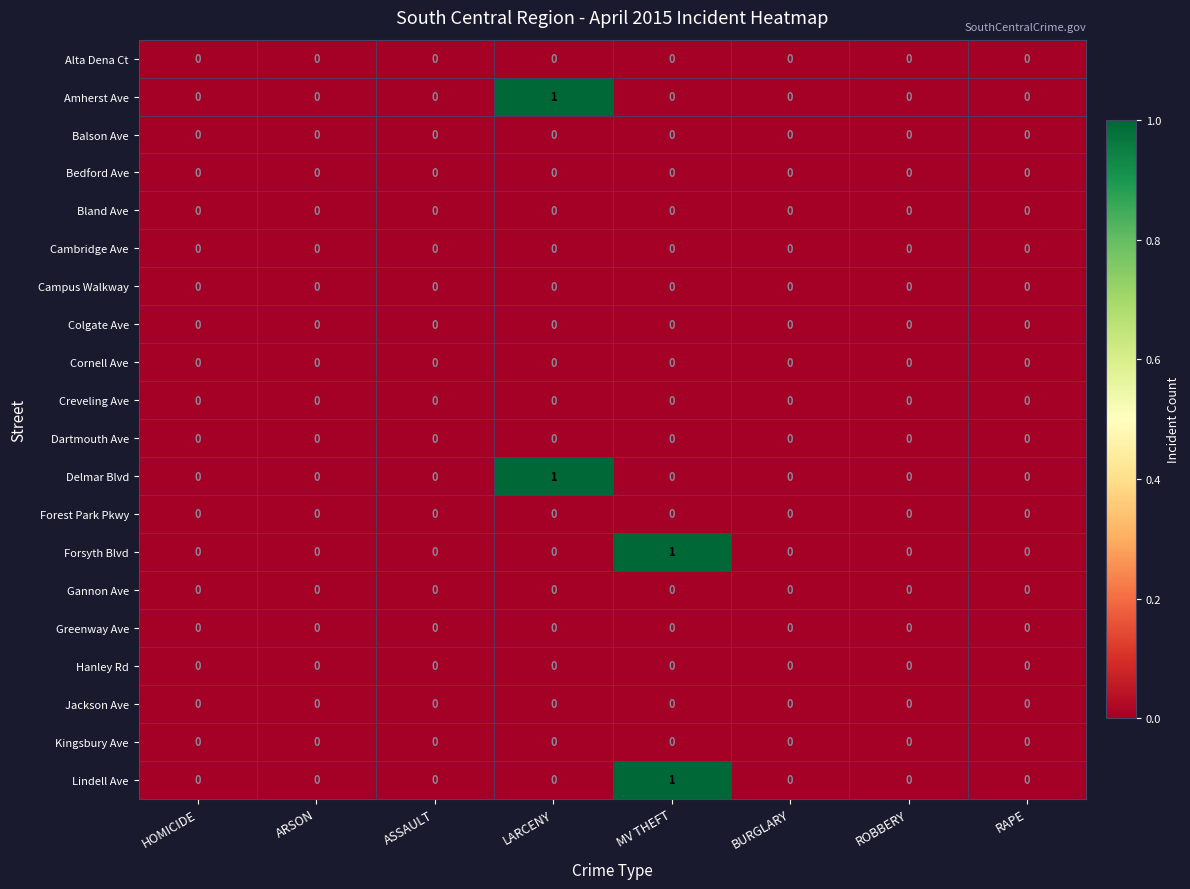

Count the number of categories in the chart.

8